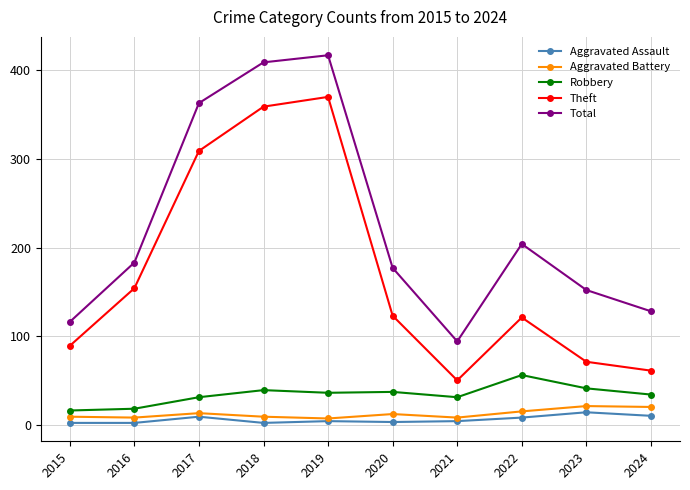

At how many categories does at least one series exceed 293?

3